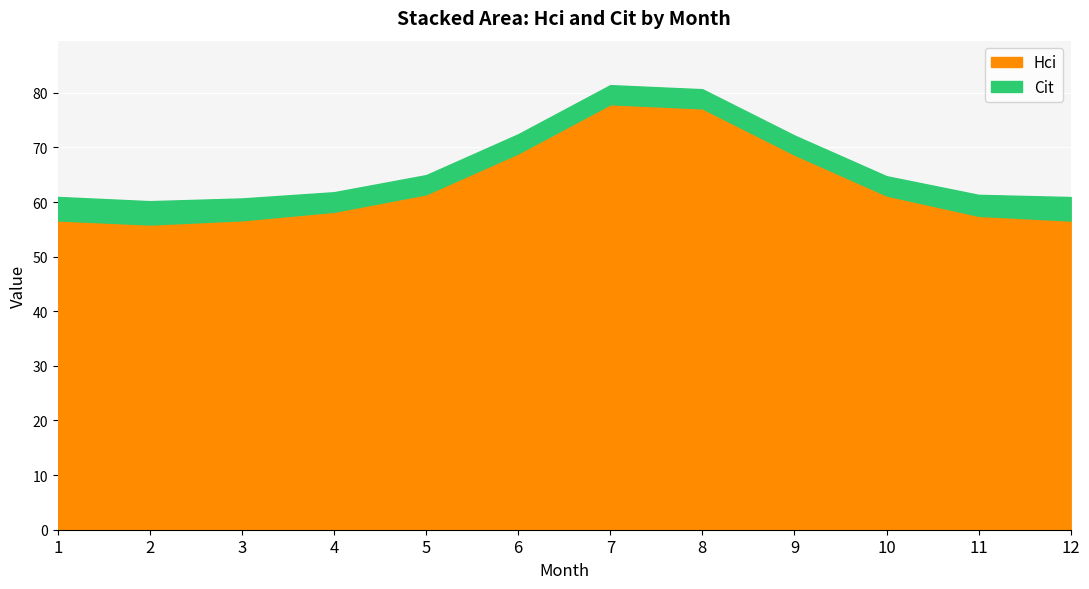

True or false: Cit has a value of 3.8 at 11.

True